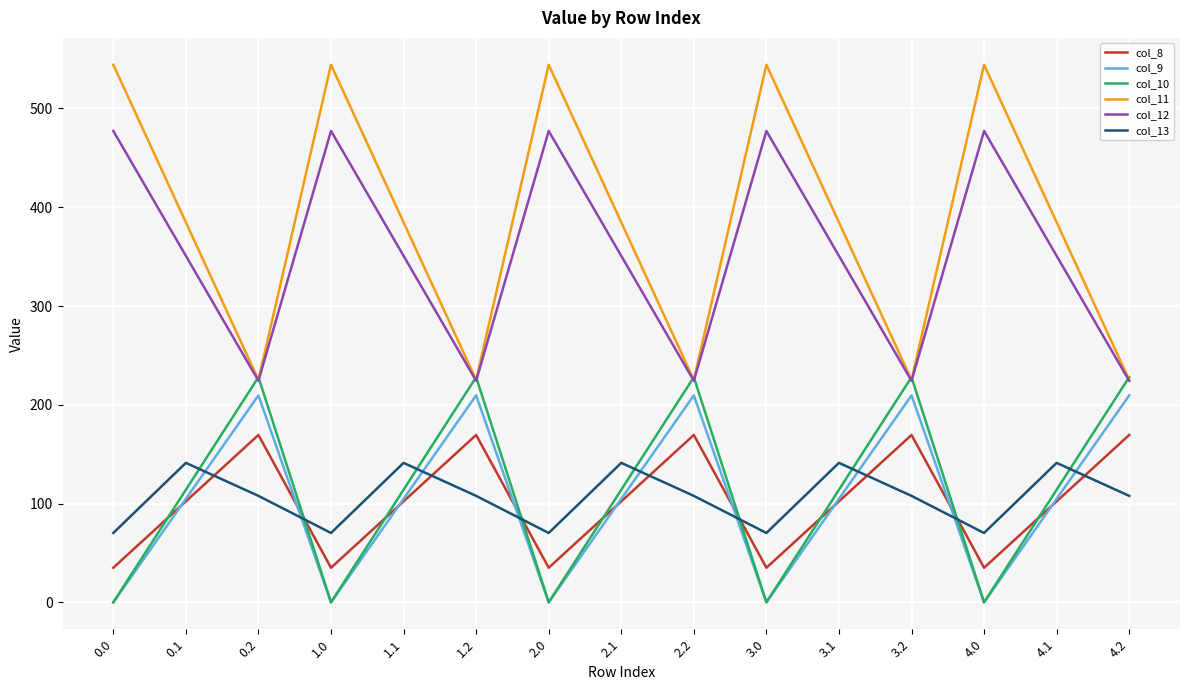

What is the maximum value shown in the chart?

544.3